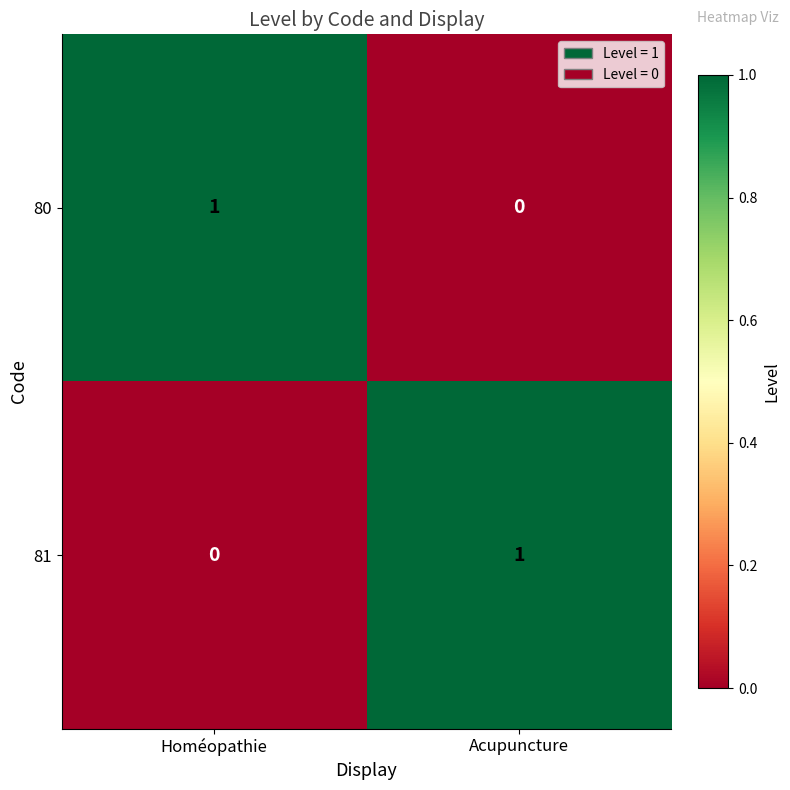

Rank the series at Homéopathie from highest to lowest value.

80, 81